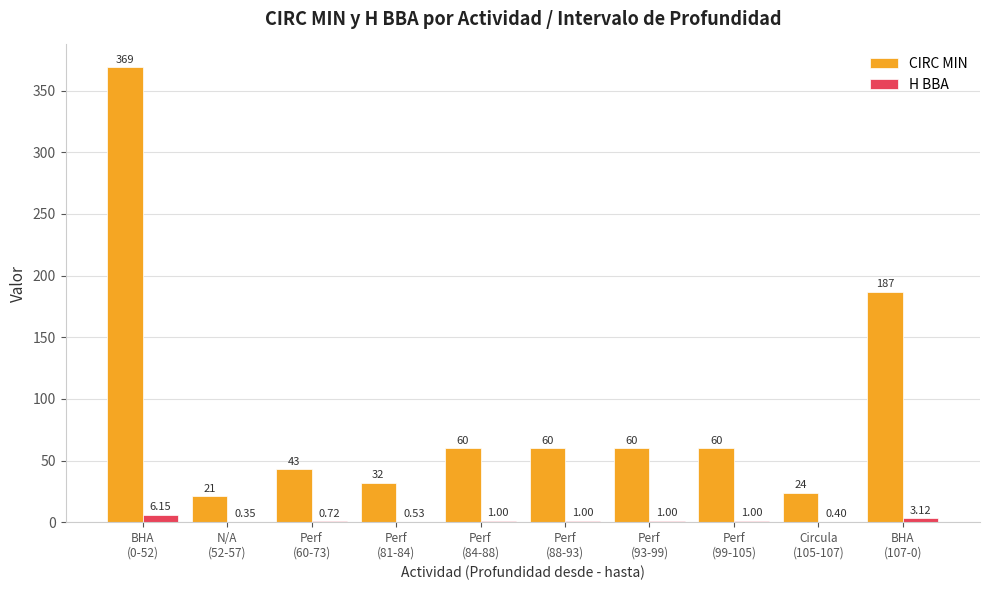

Count the number of categories in the chart.

10